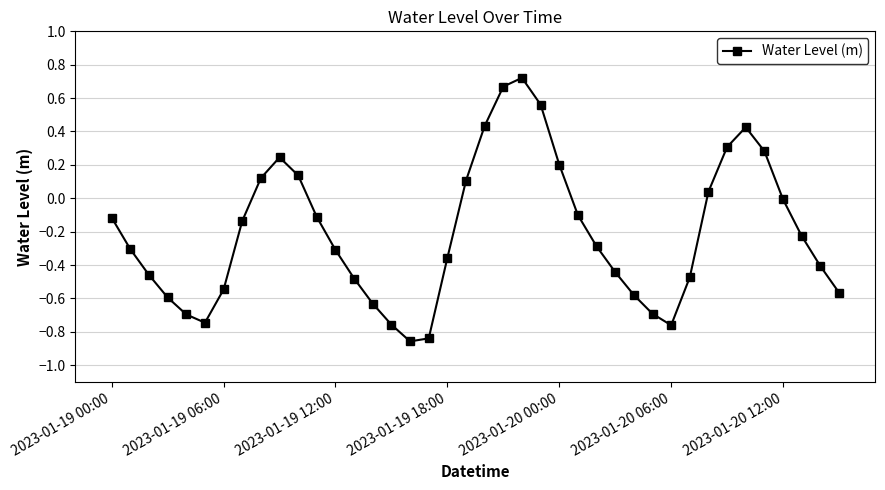

Count the number of categories in the chart.

40